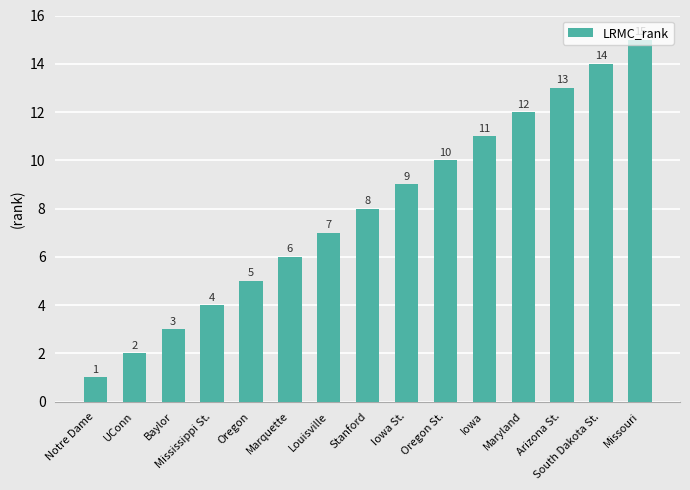

What is the minimum value shown in the chart?

1